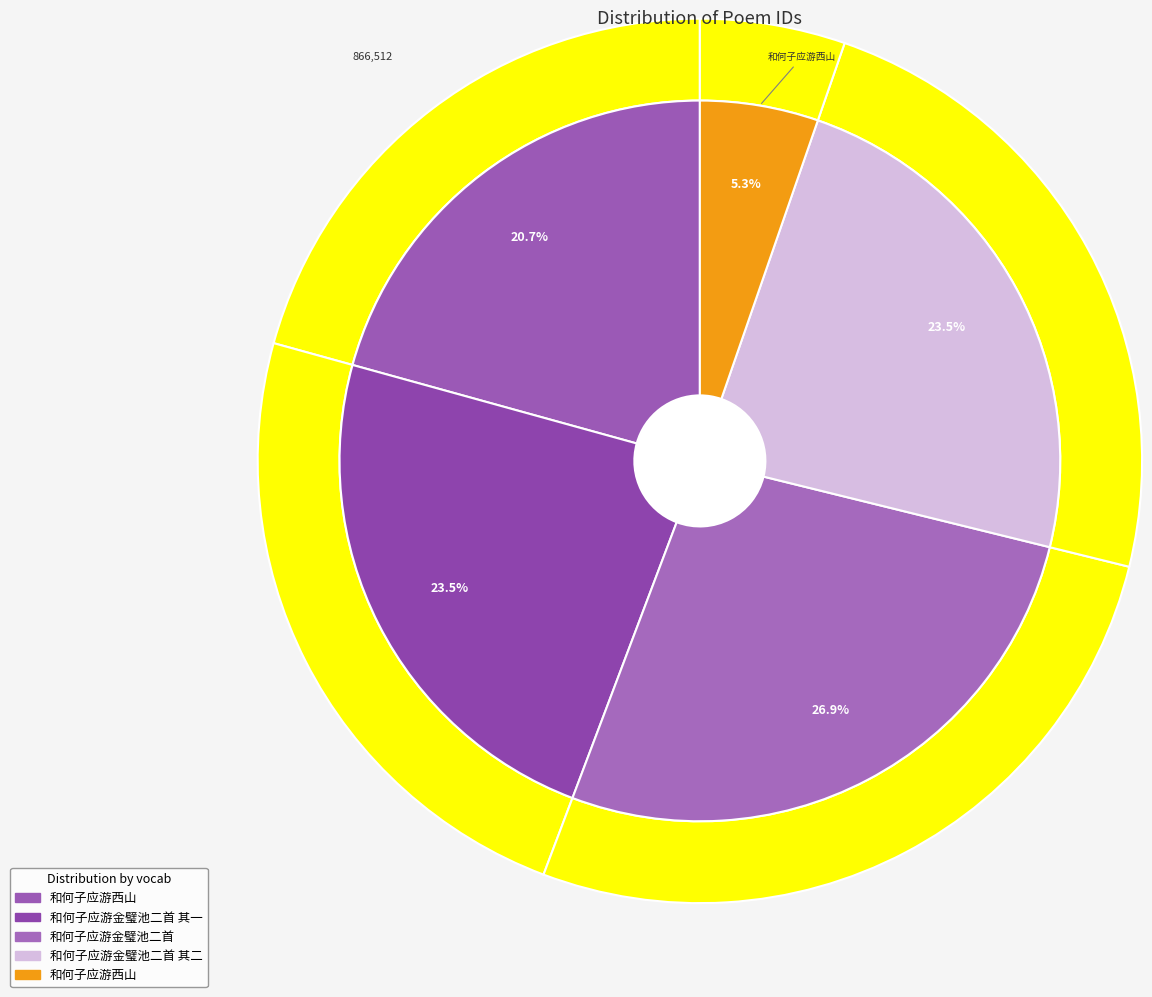

Does 和何子应游西山 represent more than half of the total?

No